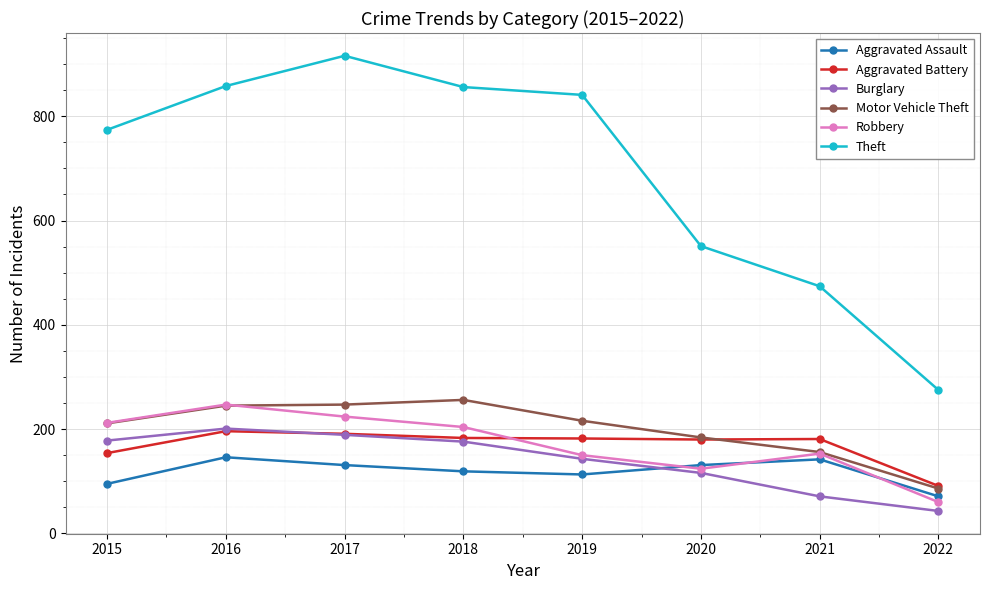

What is the sum of all Aggravated Assault values?

948